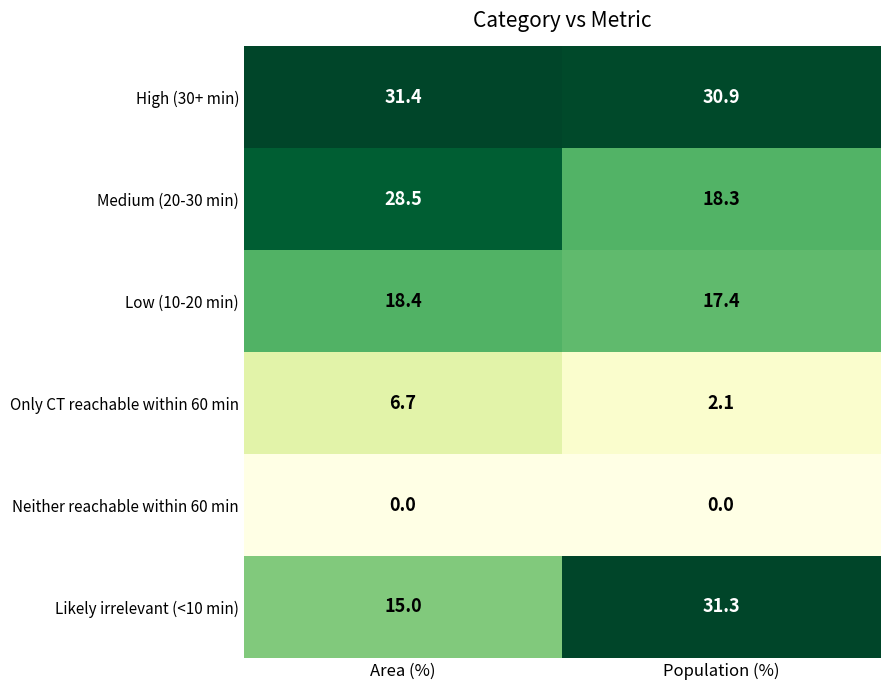

Which series changed the most between Area (%) and Population (%)?

Likely irrelevant (<10 min)